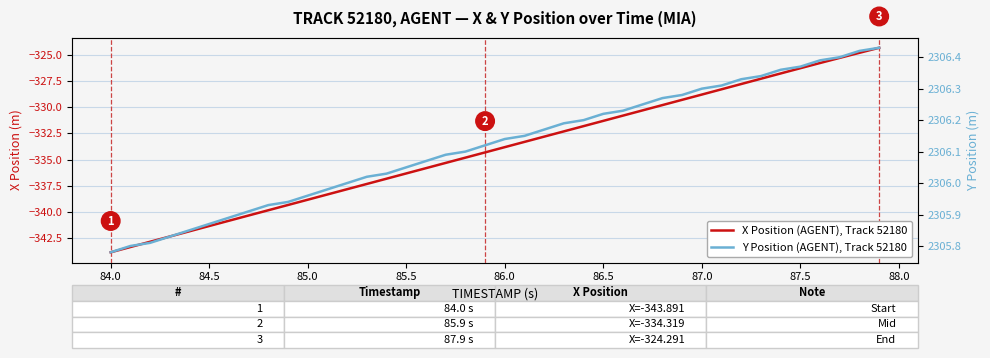

True or false: X Position (AGENT), Track 52180 has a value of -555.6 at 85.0.

False